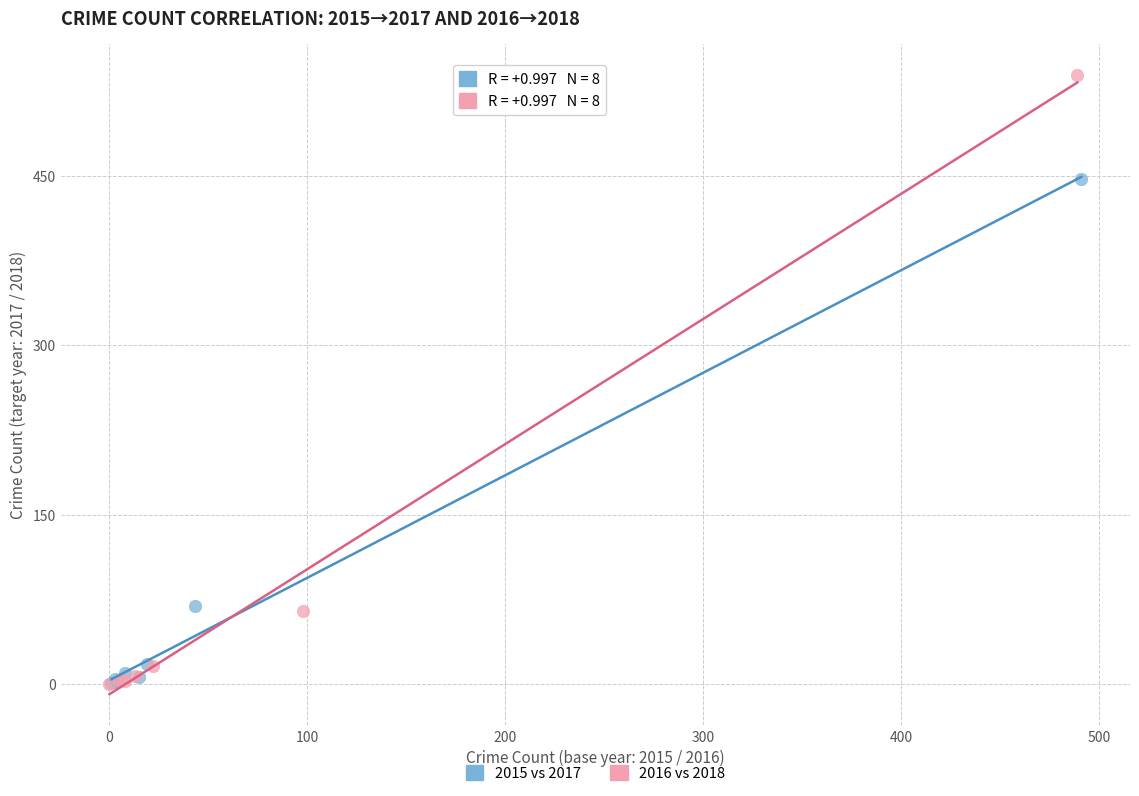

Which series reaches the maximum Y coordinate?

2016 vs 2018